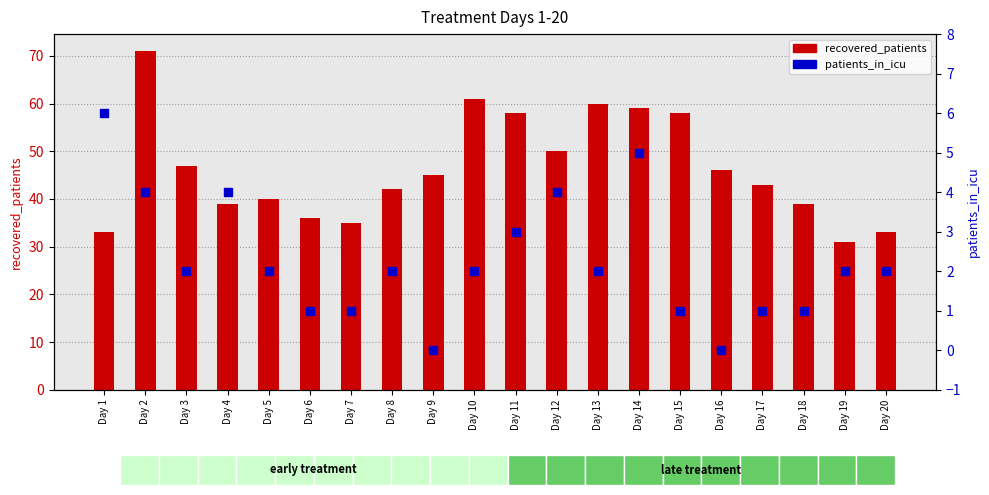

Which series reaches the maximum Y coordinate?

recovered_patients